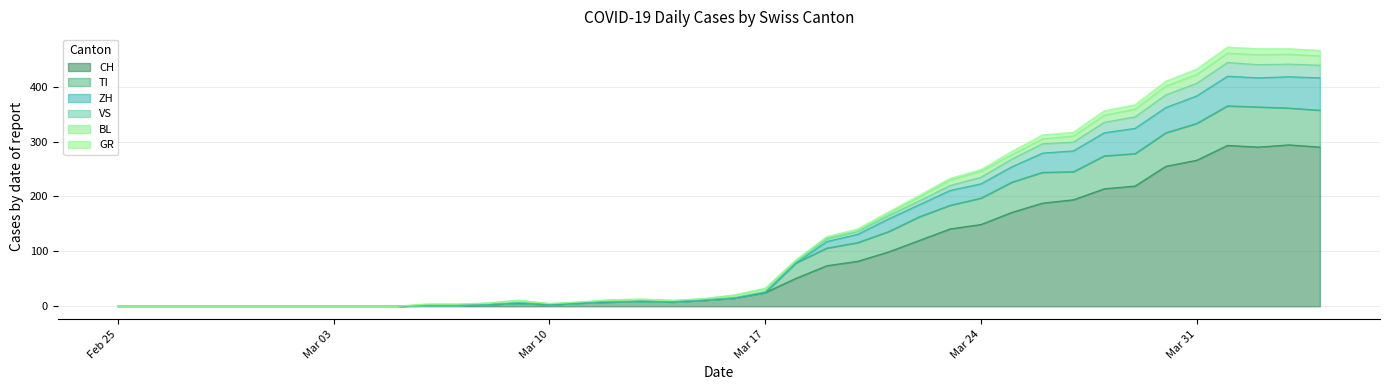

True or false: CH has a value of 25 at Mar 17.

True